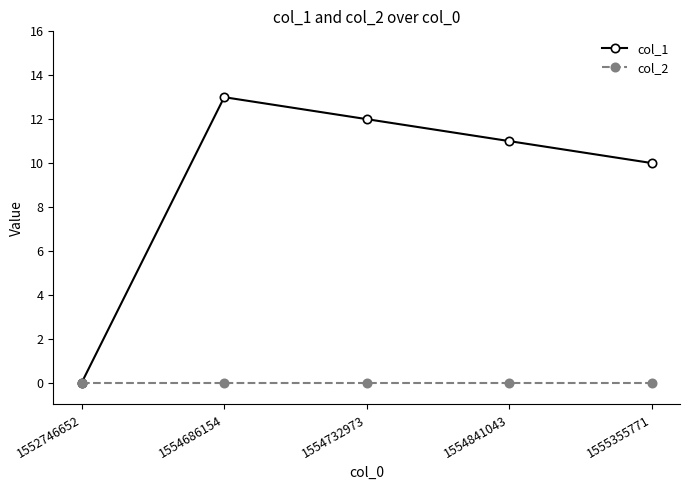

At which category is the sum across all series the highest?

1554686154